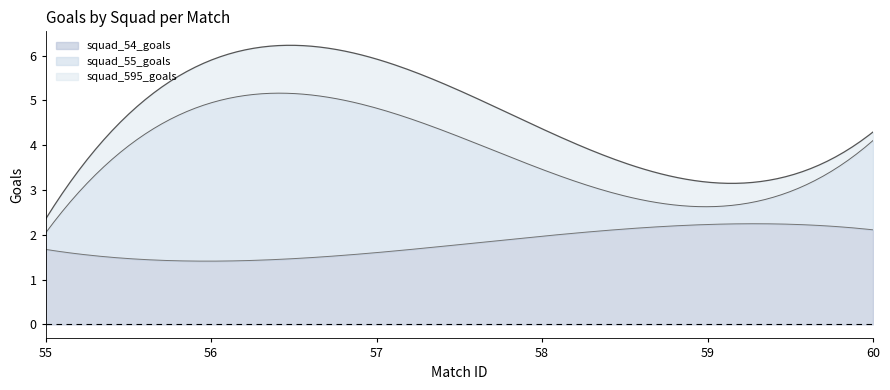

Which series has the largest total across all categories?

squad_54_goals